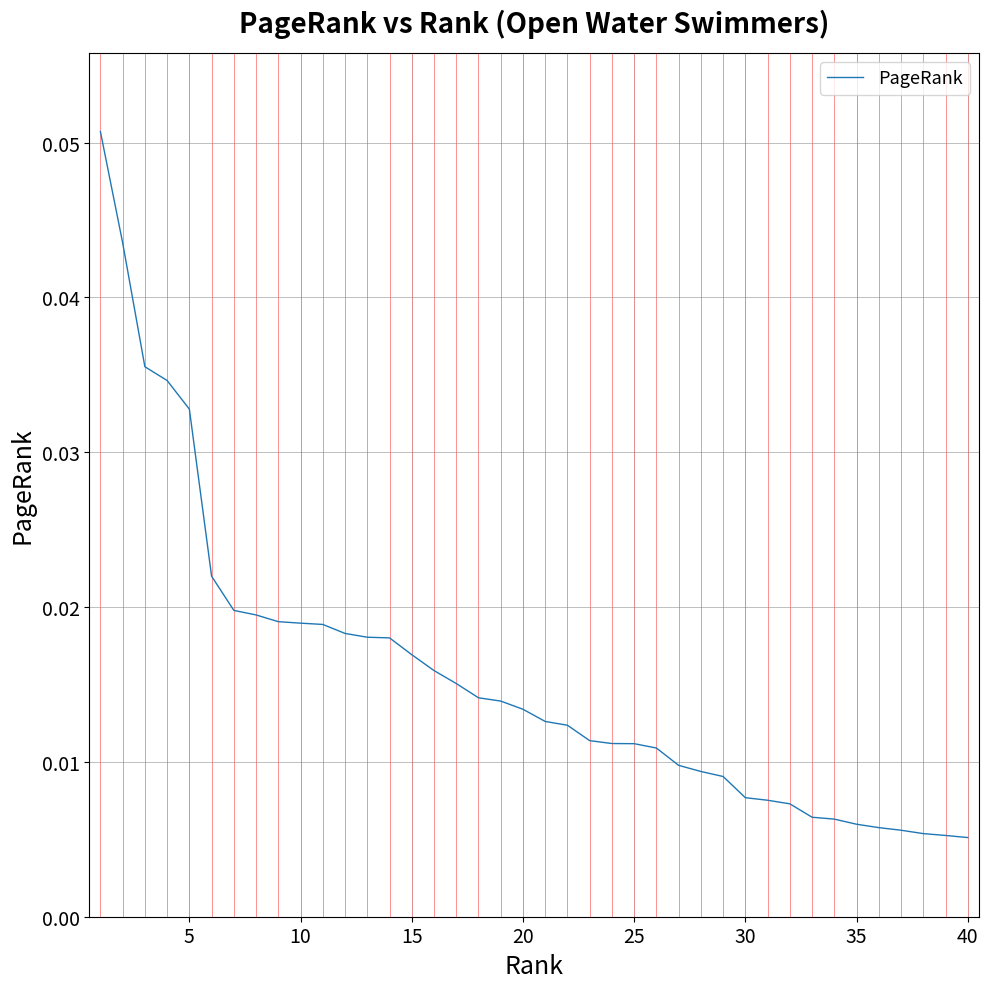

Reading left to right, extract all data points from this chart.

0.1	0.0	0.0	0.0	0.0	0.0	0.0	0.0	0.0	0.0	0.0	0.0	0.0	0.0	0.0	0.0	0.0	0.0	0.0	0.0	0.0	0.0	0.0	0.0	0.0	0.0	0.0	0.0	0.0	0.0	0.0	0.0	0.0	0.0	0.0	0.0	0.0	0.0	0.0	0.0